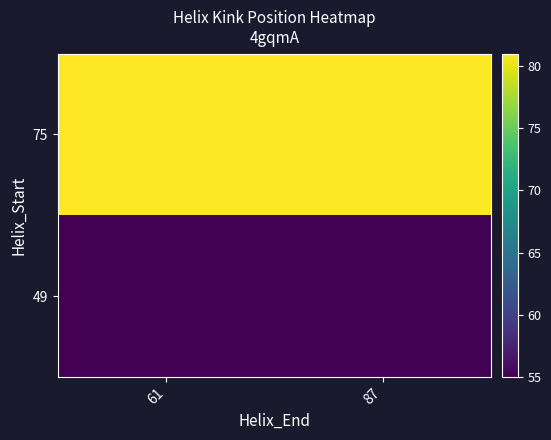

Reading left to right, extract all data points from this chart.

49: 61=55	87=55
75: 61=81	87=81